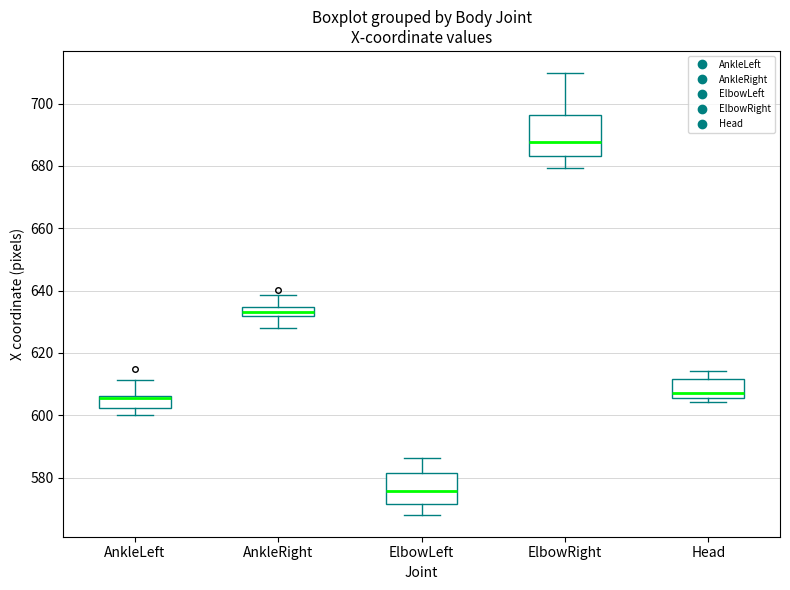

Which box is the tallest, from its lower edge to its upper edge?

ElbowRight